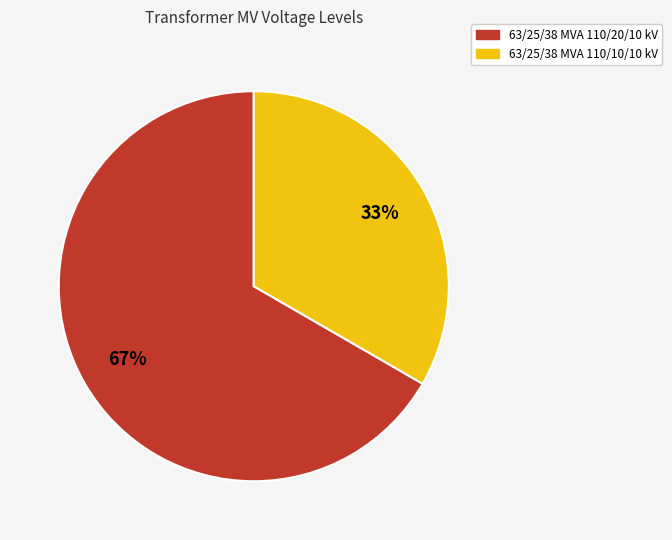

How many segments does this pie chart have?

2